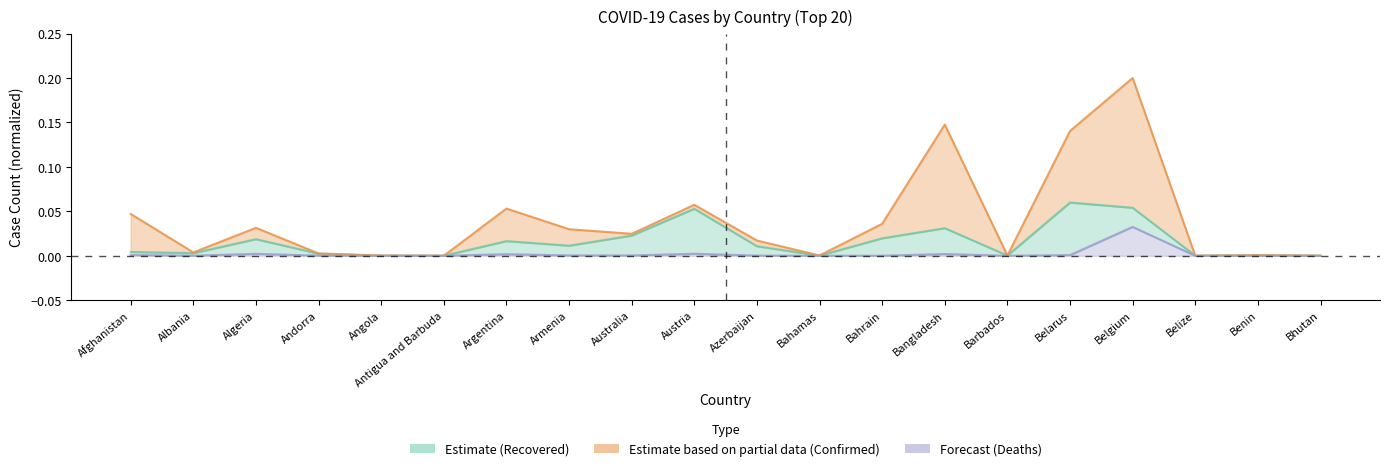

Reading right to left, what are all the values shown in this chart?

Recovered: 0.0	0.0	0.0	0.1	0.1	0.0	0.0	0.0	0.0	0.0	0.1	0.0	0.0	0.0	0.0	0.0	0.0	0.0	0.0	0.0
Confirmed: 0.0	0.0	0.0	0.2	0.1	0.0	0.1	0.0	0.0	0.0	0.1	0.0	0.0	0.1	0.0	0.0	0.0	0.0	0.0	0.0
Deaths: 0.0	0.0	0.0	0.0	0.0	0.0	0.0	0.0	0.0	0.0	0.0	0.0	0.0	0.0	0.0	0.0	0.0	0.0	0.0	0.0